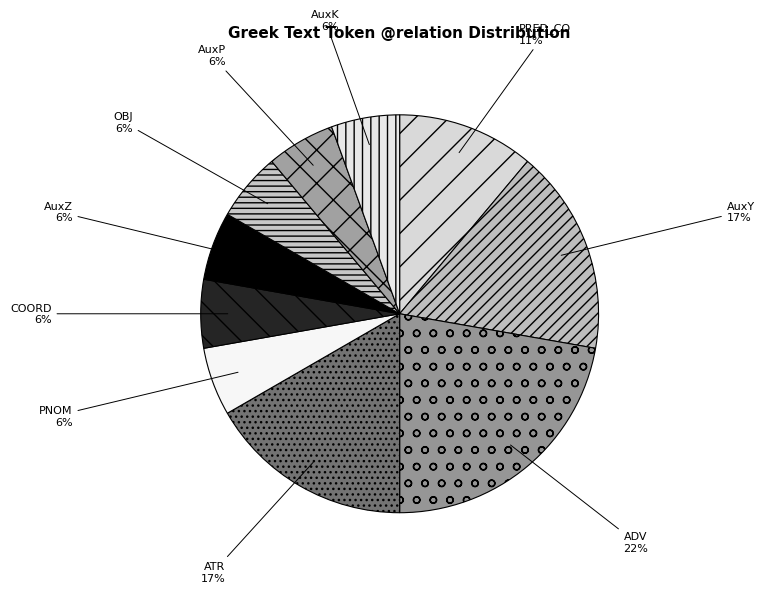

Combined, do PNOM and AuxP account for over 50%?

No